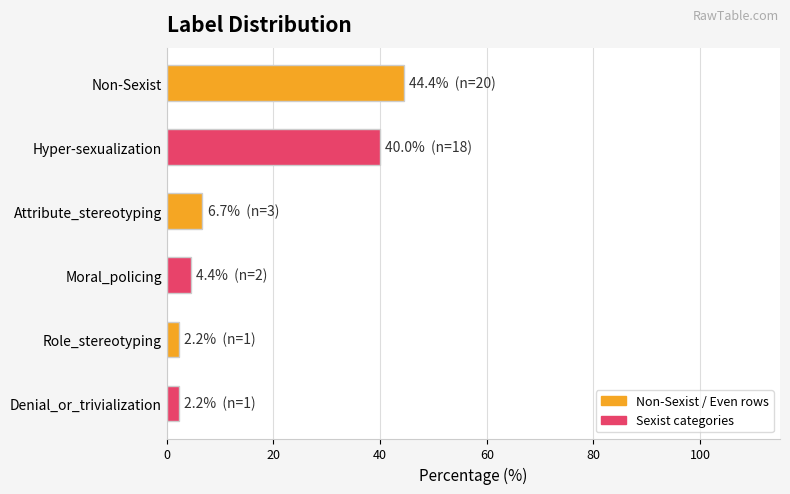

How many data points does each series have?

6